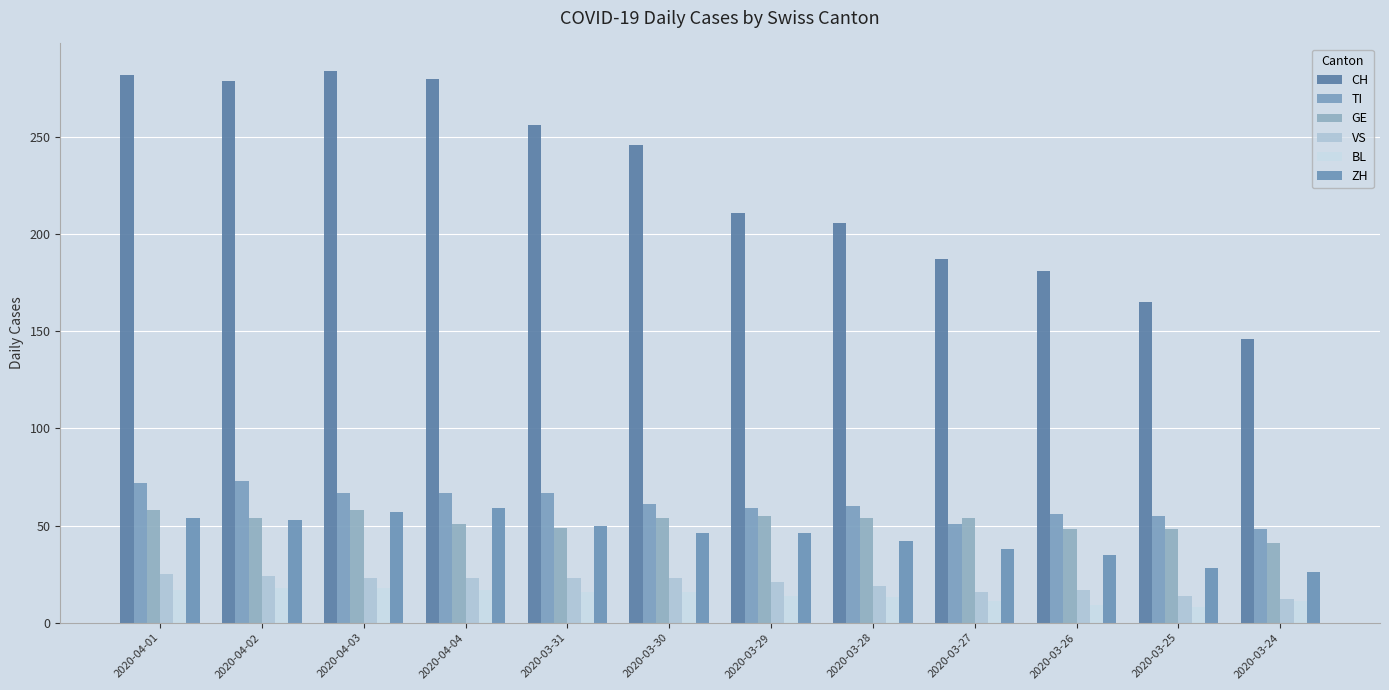

How many bars are there in each group?

6